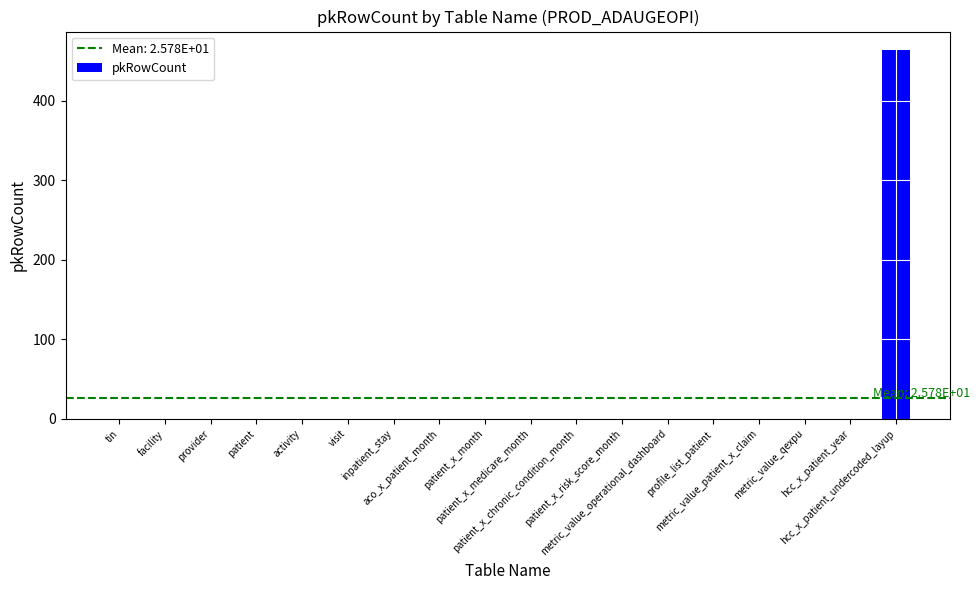

Is it true that the value at inpatient_stay is 0?

True